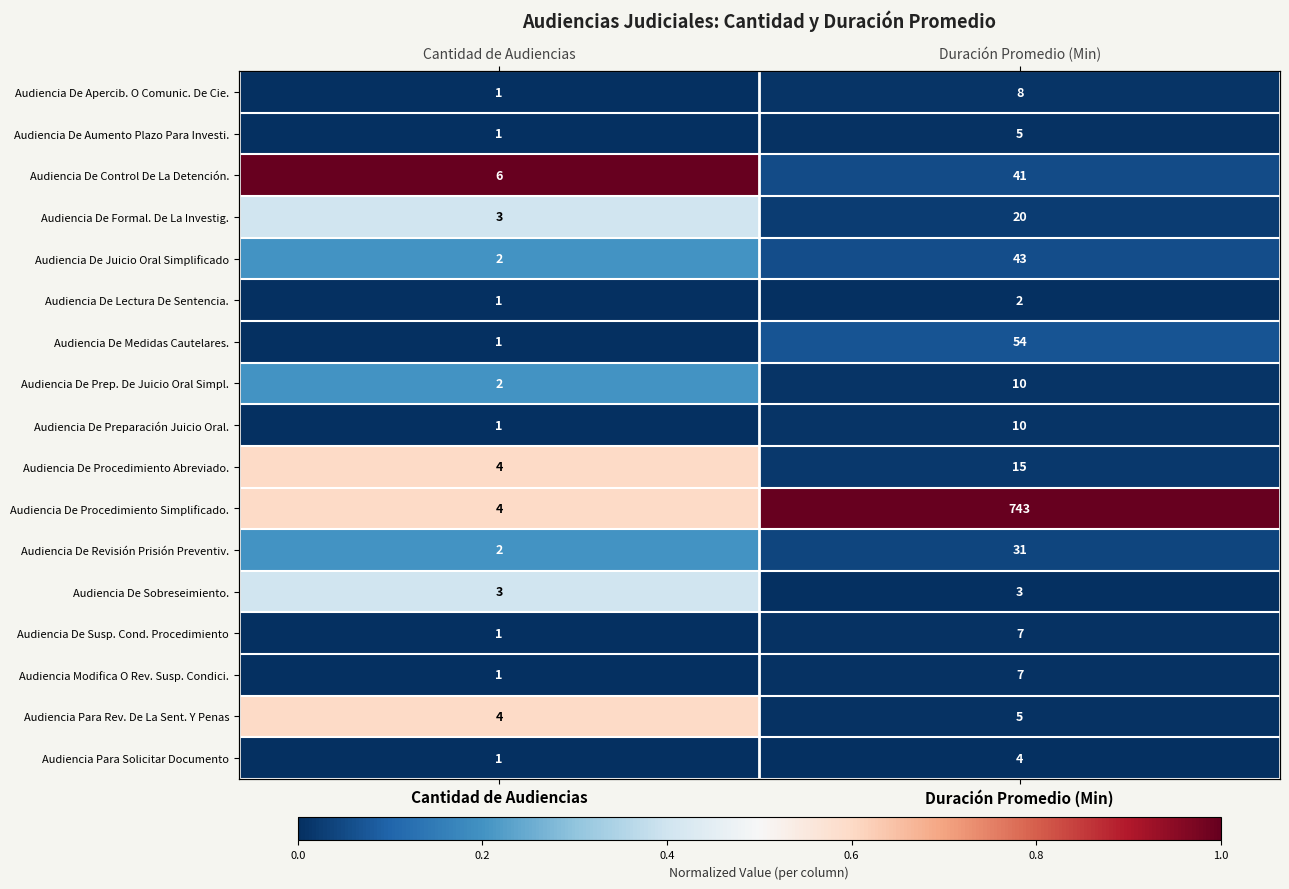

The Audiencia De Apercib. O Comunic. De Cie. series shows -0.0 at Cantidad de Audiencias. True or false?

False